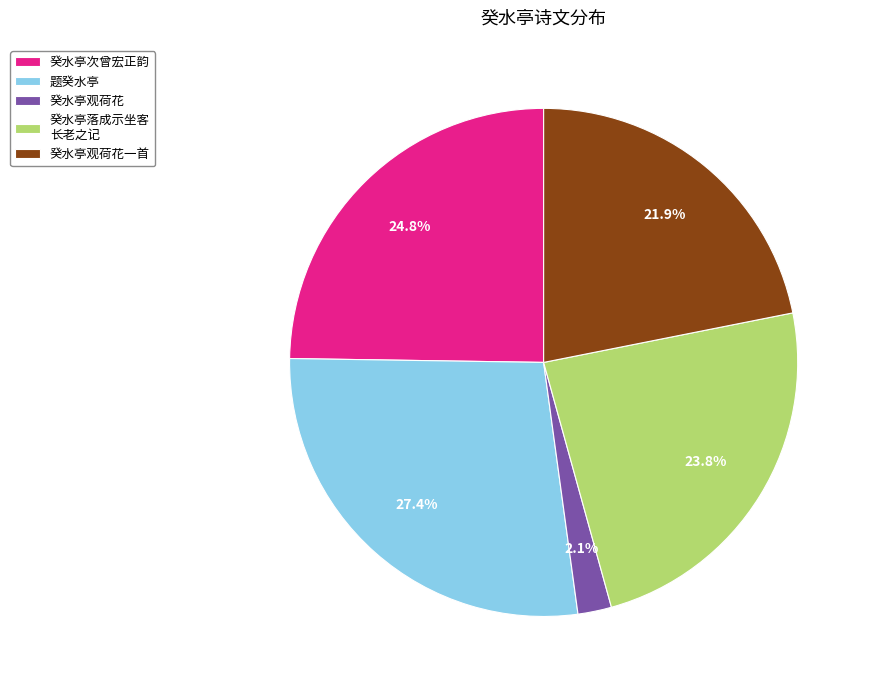

Rank the categories by value from lowest to highest.

癸水亭观荷花, 癸水亭观荷花一首, 癸水亭落成示坐客 长老之记, 癸水亭次曾宏正韵, 题癸水亭